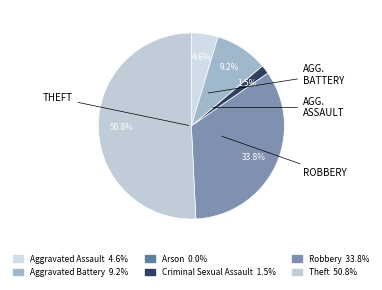

Between Robbery and Theft, which is larger?

Theft